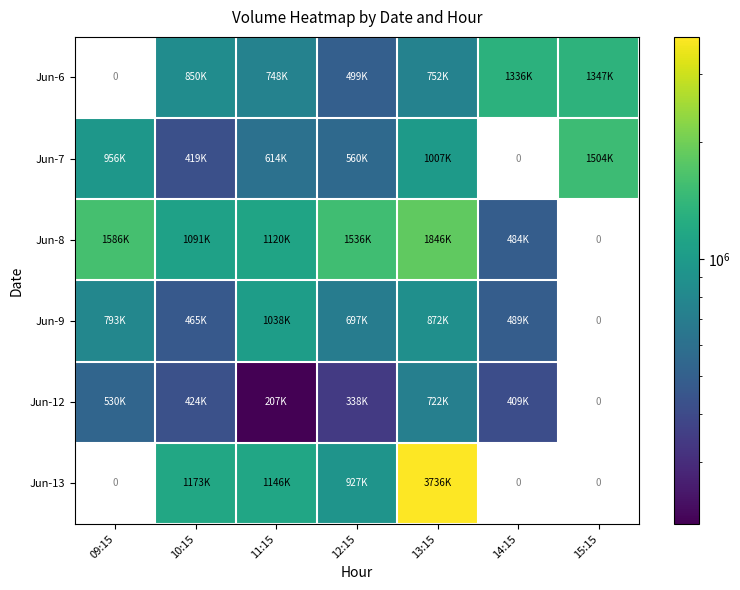

At which label does Jun-13 reach its minimum?

09:15